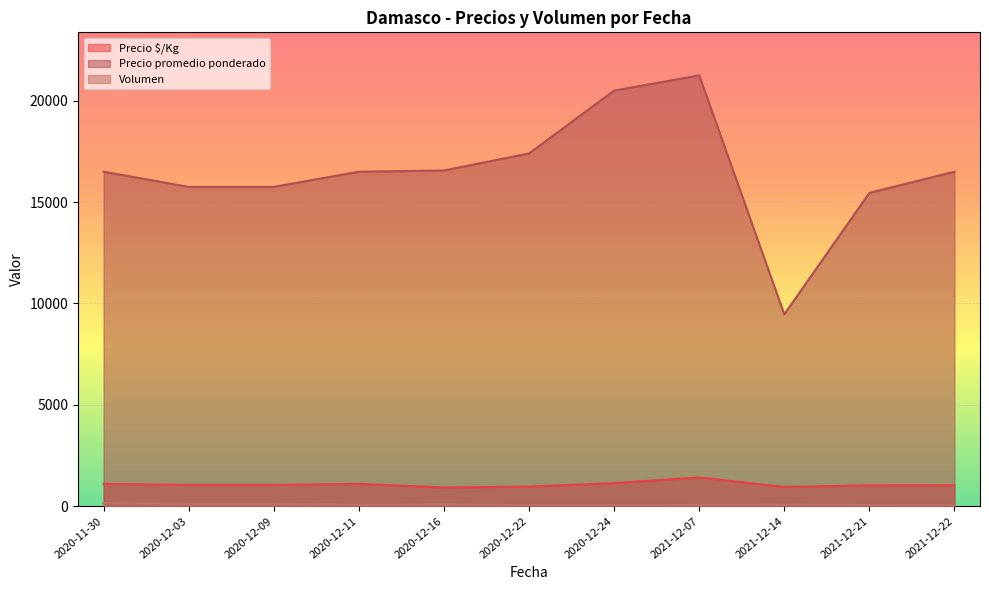

Reading left to right, extract all data points from this chart.

Precio $/Kg: 2020-11-30=1100	2020-12-03=1050	2020-12-09=1050	2020-12-11=1100	2020-12-16=920	2020-12-22=967	2020-12-24=1139	2021-12-07=1417	2021-12-14=947	2021-12-21=1030	2021-12-22=1031
Precio promedio ponderado: 2020-11-30=16500	2020-12-03=15750	2020-12-09=15750	2020-12-11=16500	2020-12-16=16562	2020-12-22=17400	2020-12-24=20500	2021-12-07=21250	2021-12-14=9467	2021-12-21=15455	2021-12-22=16500
Volumen: 2020-11-30=160	2020-12-03=120	2020-12-09=120	2020-12-11=60	2020-12-16=80	2020-12-22=50	2020-12-24=50	2021-12-07=60	2021-12-14=75	2021-12-21=55	2021-12-22=30